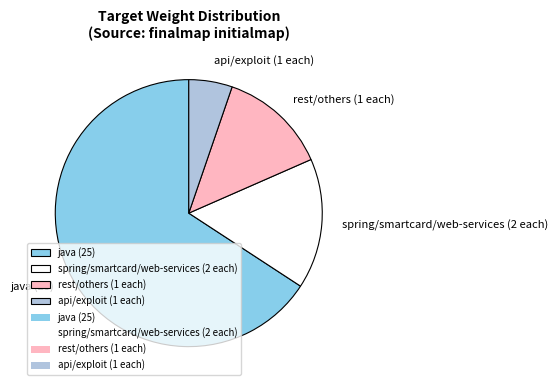

Do java (25) and spring/smartcard/web-services (2 each) together represent more than half of the pie?

Yes